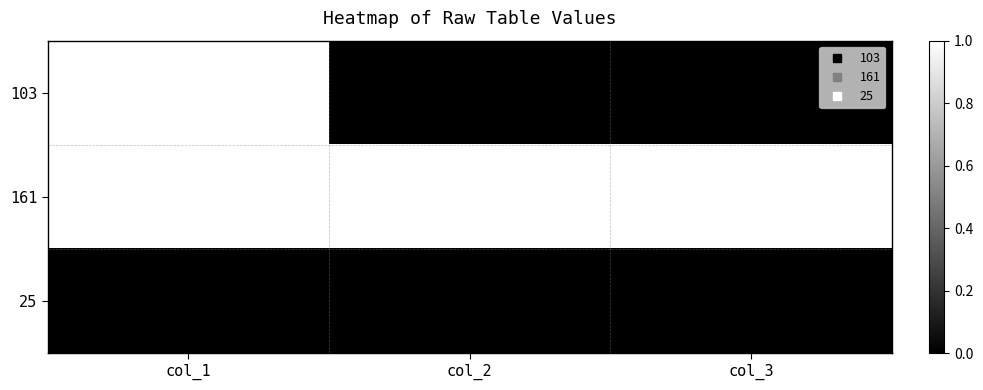

Which series changed the most between col_1 and col_2?

103